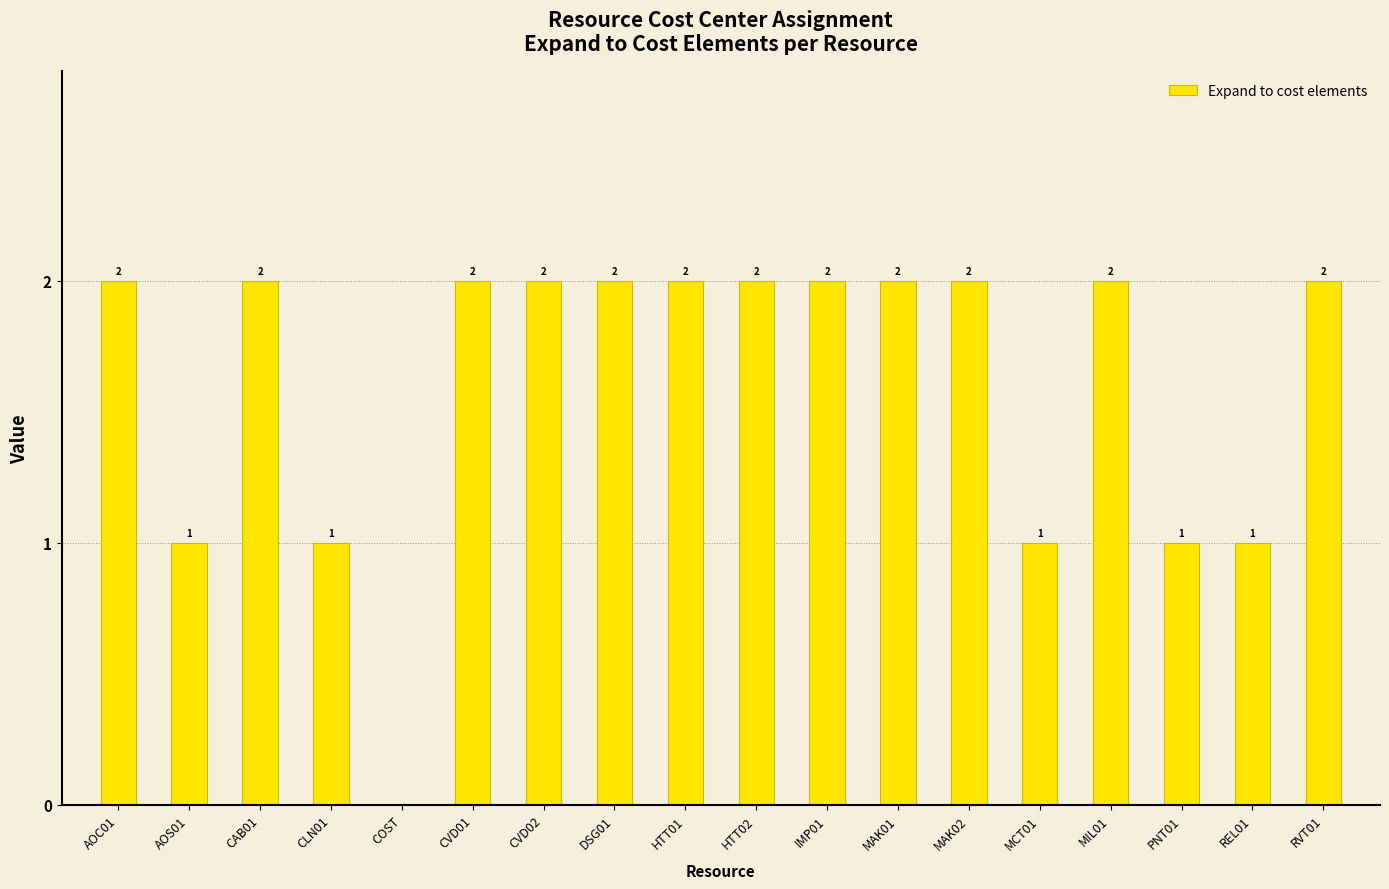

Which has a higher value, PNT01 or CAB01?

CAB01